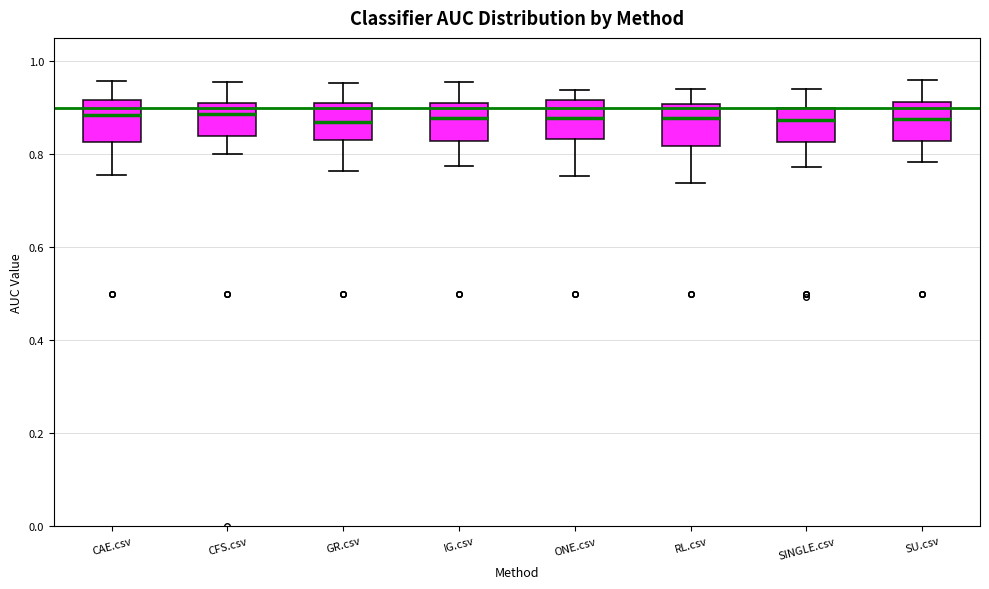

Reading left to right, read every box against the y-axis: the position of its median line, the range the box covers, and the ends of its whiskers. The values are not printed on the chart, so give them approximately, as read against the axis.

CAE.csv: median 0.88, box 0.82 to 0.92, whiskers 0.76 to 0.96
CFS.csv: median 0.88, box 0.84 to 0.92, whiskers 0.80 to 0.96
GR.csv: median 0.86, box 0.84 to 0.90, whiskers 0.76 to 0.96
IG.csv: median 0.88, box 0.82 to 0.90, whiskers 0.78 to 0.96
ONE.csv: median 0.88, box 0.84 to 0.92, whiskers 0.76 to 0.94
RL.csv: median 0.88, box 0.82 to 0.90, whiskers 0.74 to 0.94
SINGLE.csv: median 0.88, box 0.82 to 0.90, whiskers 0.78 to 0.94
SU.csv: median 0.88, box 0.82 to 0.92, whiskers 0.78 to 0.96